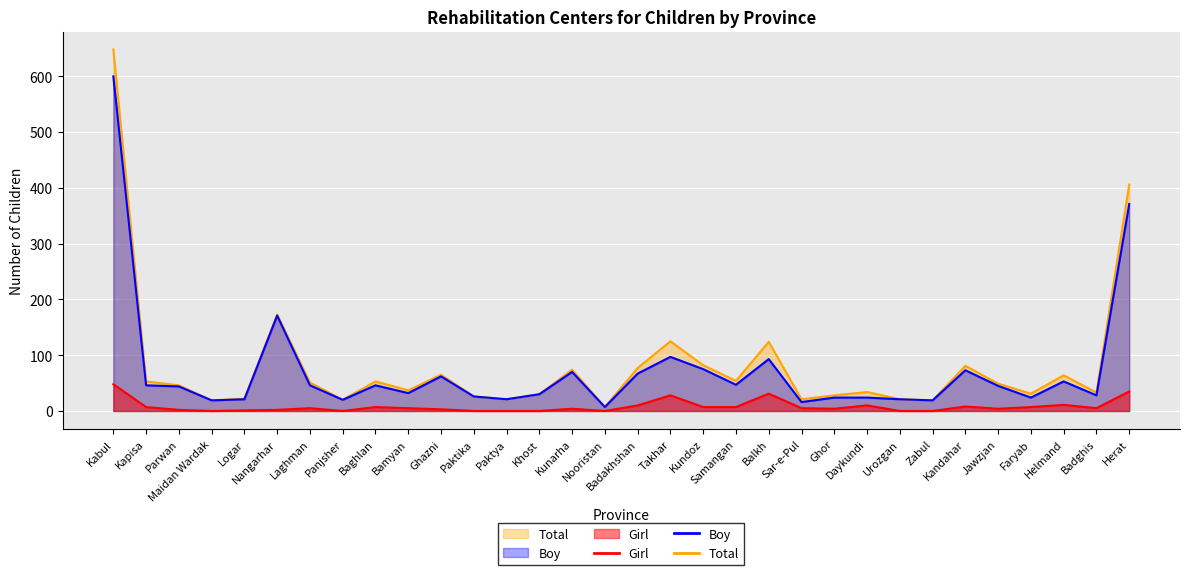

What is the average value of the Girl series?

8